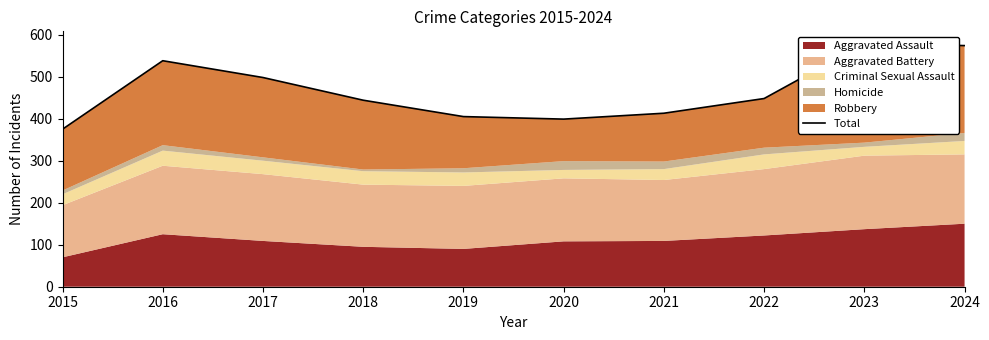

Is it true that the value at 2024 is 134?

False